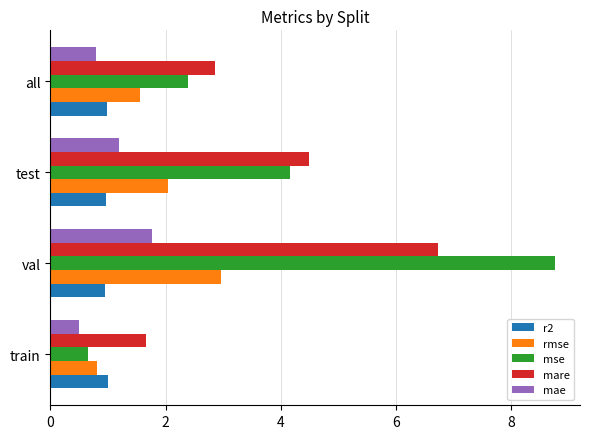

What is the average value of the mae series?

1.1